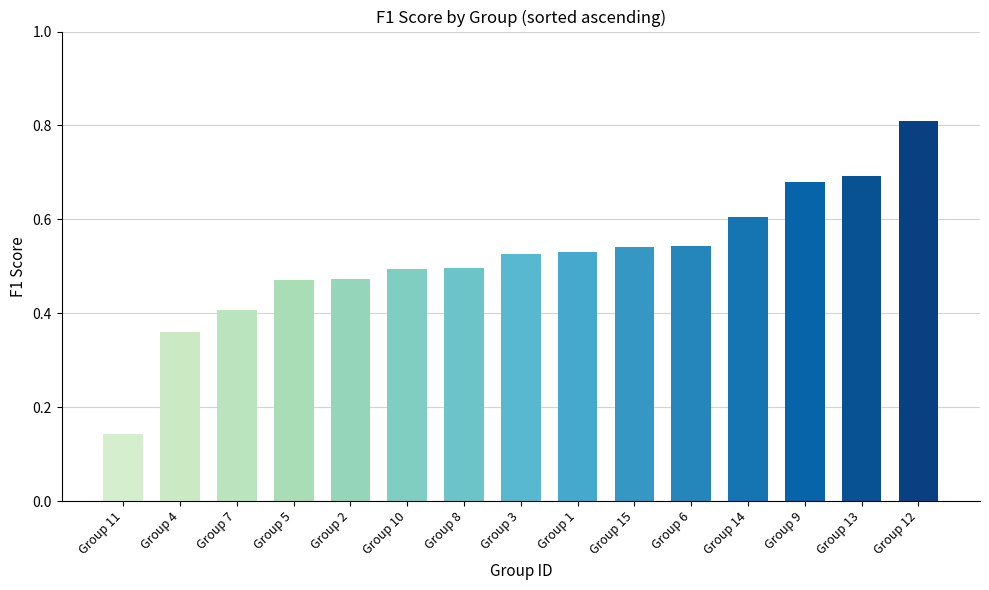

What is the sum of the values at Group 14 and Group 7?

1.0